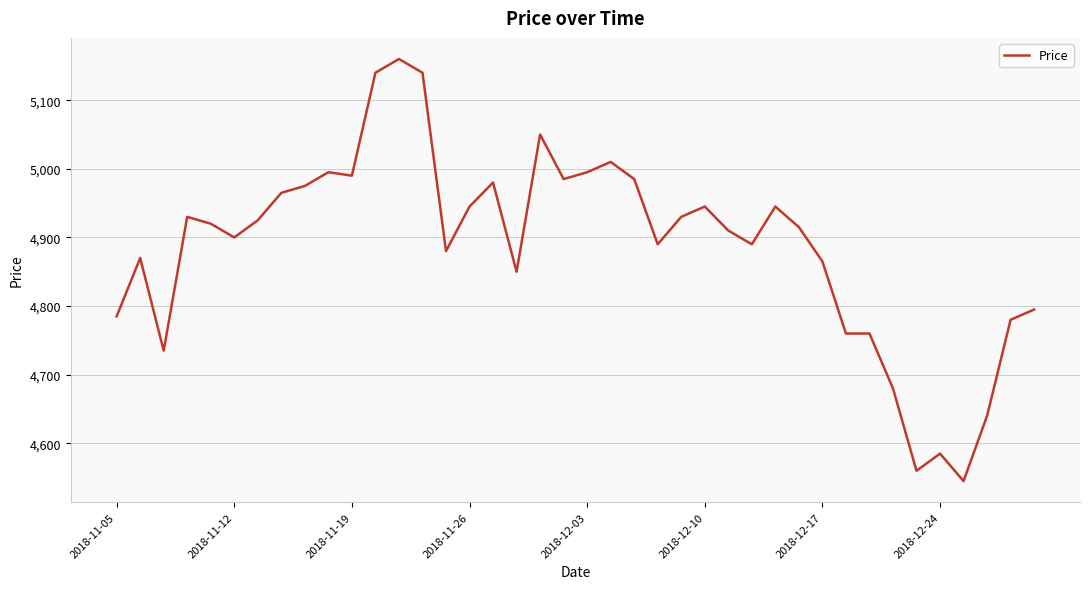

What is the minimum value shown in the chart?

4545